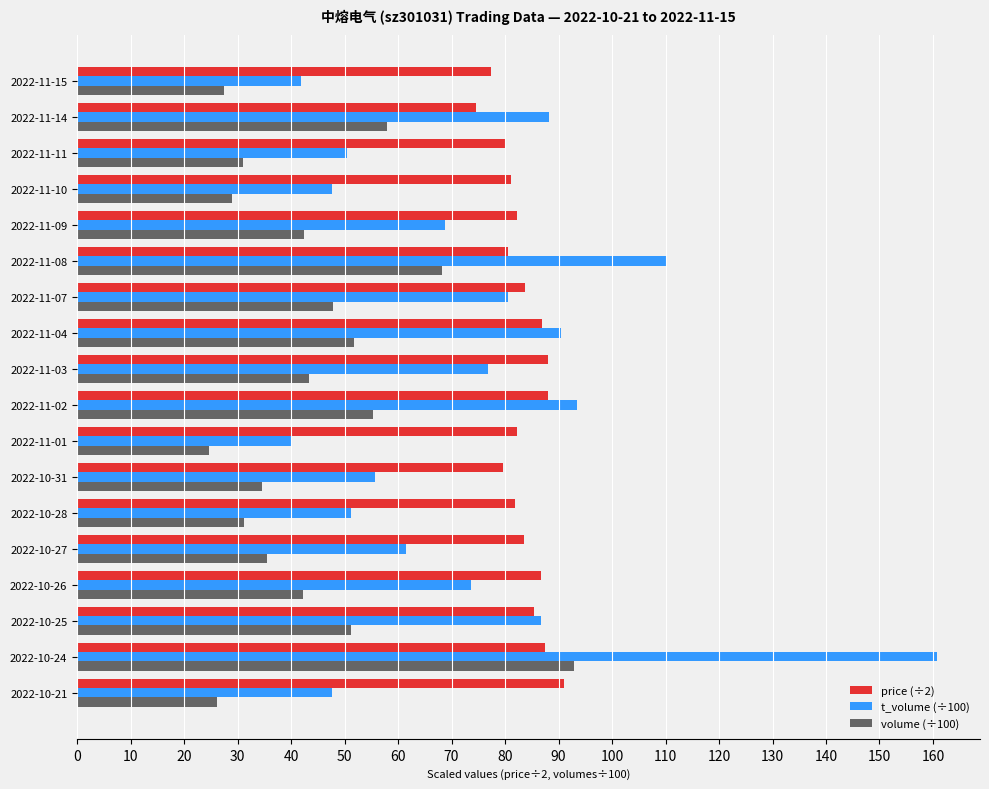

True or false: price (÷2) has a value of 85.5 at 2022-10-25.

True